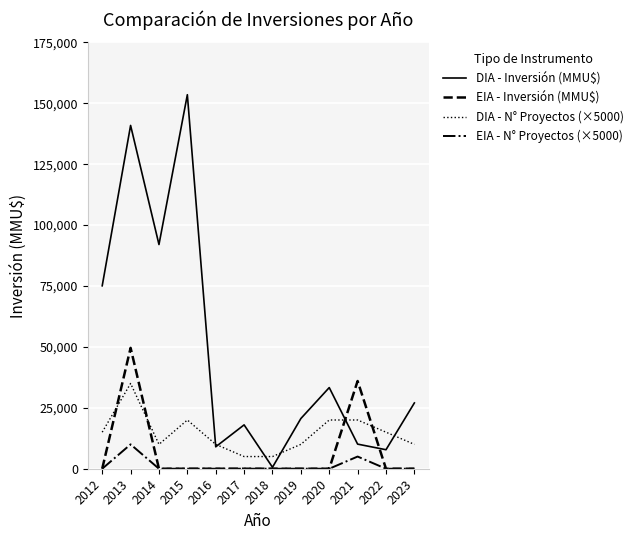

Which series has the largest range (max minus min)?

DIA - Inversión (MMU$)